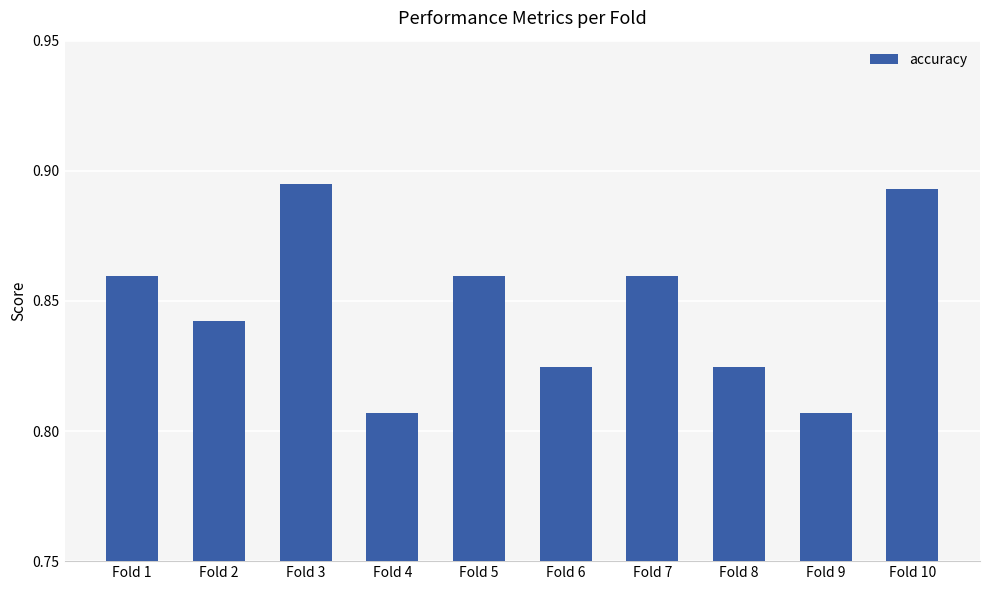

Count the values in the range 0 to 1.

10